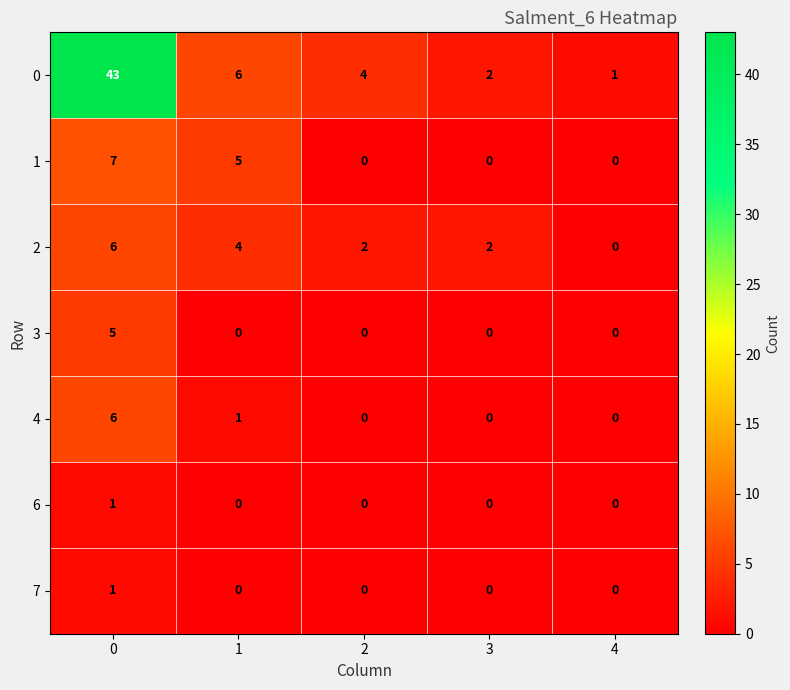

What is the sum of all 4 values?

7